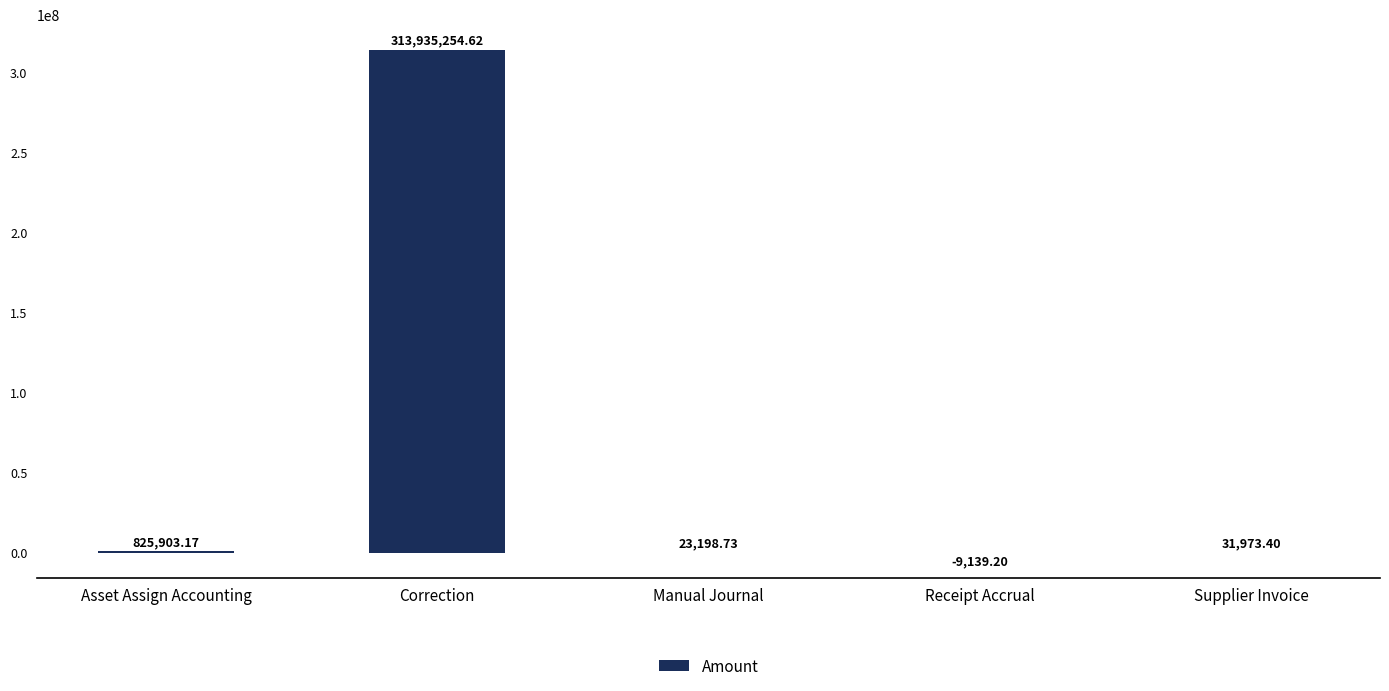

Between Manual Journal and Correction, which is larger?

Correction